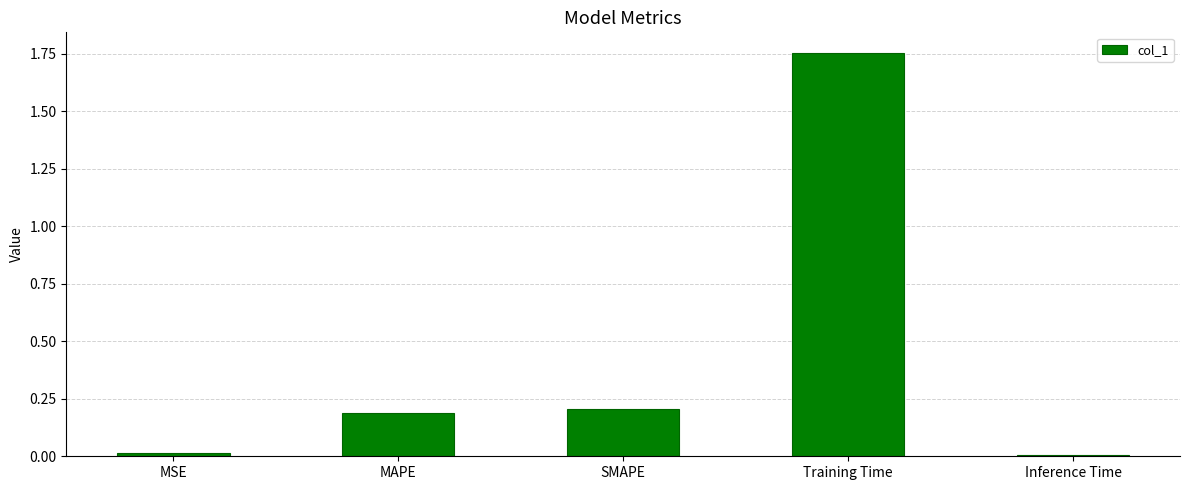

Which label corresponds to the largest value in the chart?

Training Time